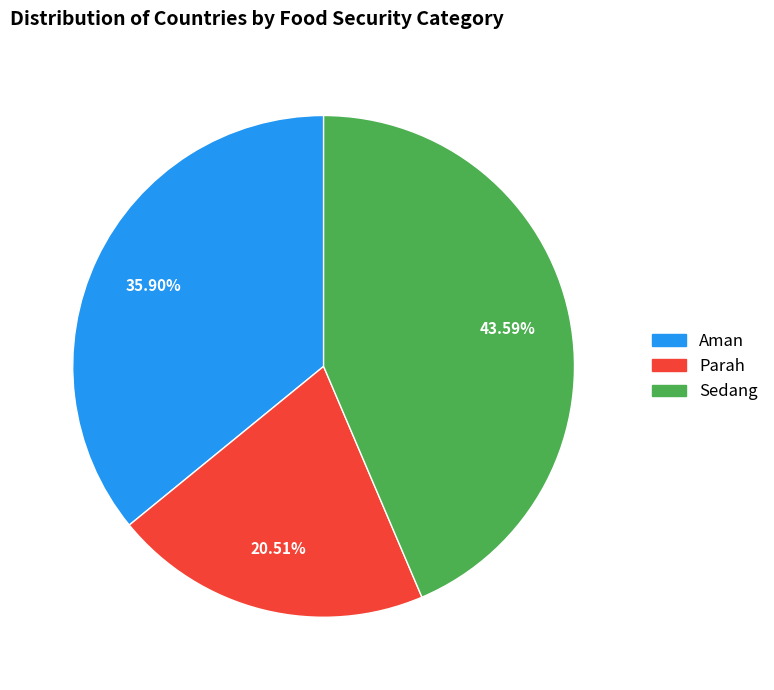

What is the largest slice in the pie chart?

Sedang